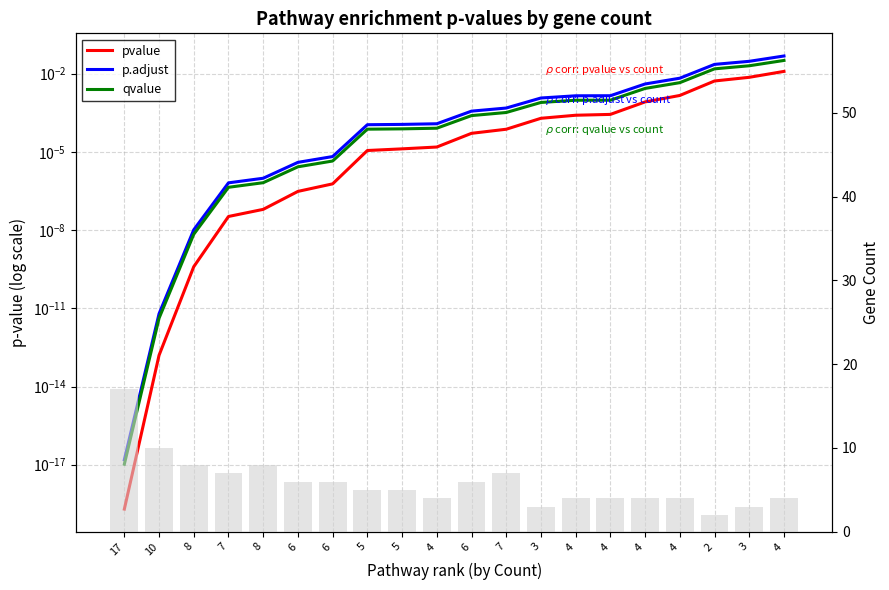

Is the value of p.adjust at 5 greater than the value of pvalue at 10?

Yes